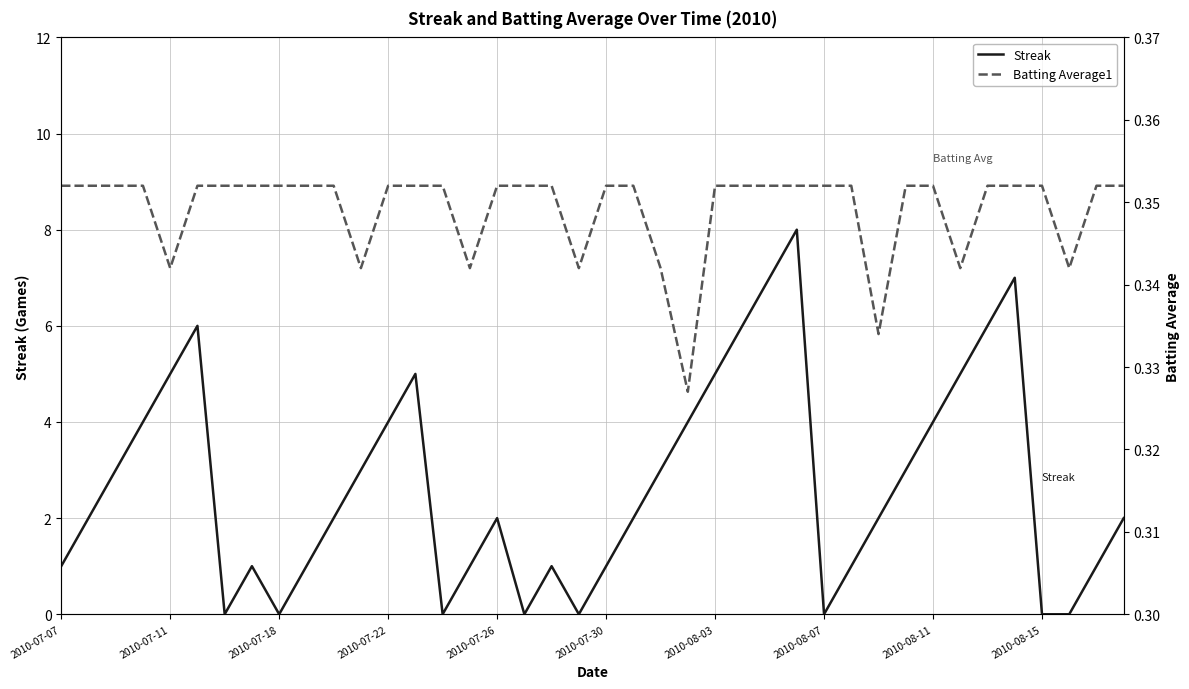

The Streak series shows 7.0 at 26. True or false?

True